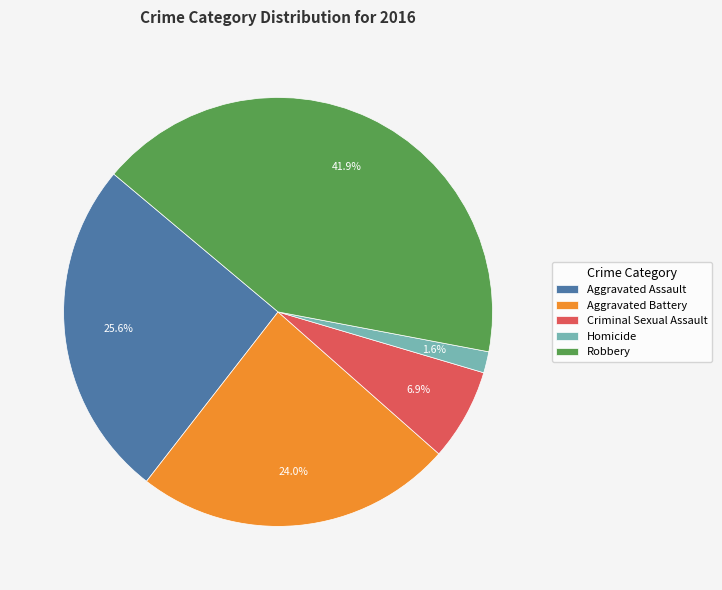

What is the largest slice in the pie chart?

Robbery